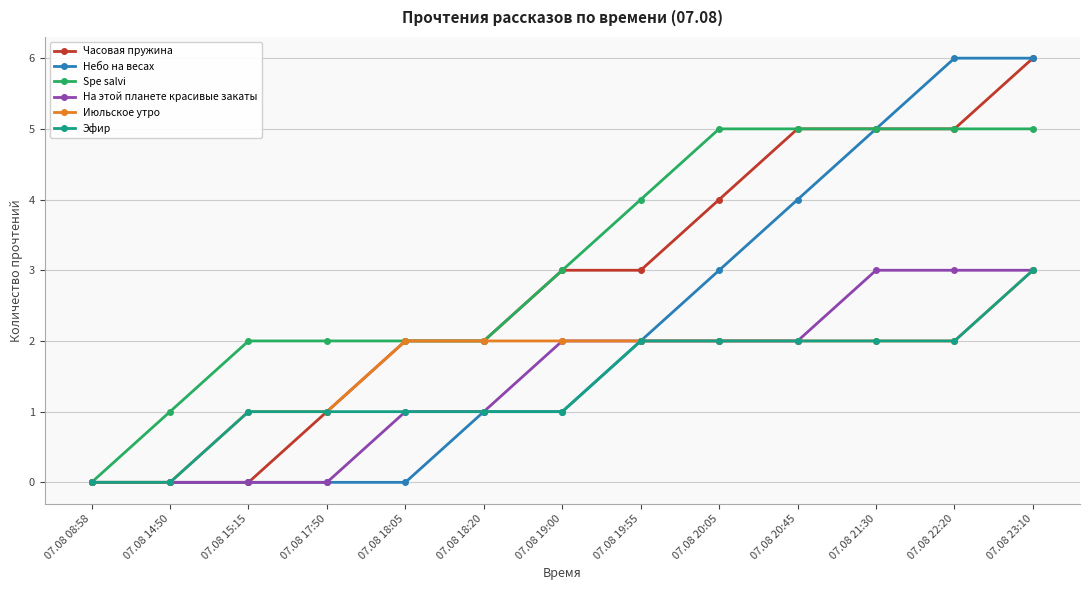

What is the sum of the Эфир values at 07.08 17:50 and 07.08 20:45?

3